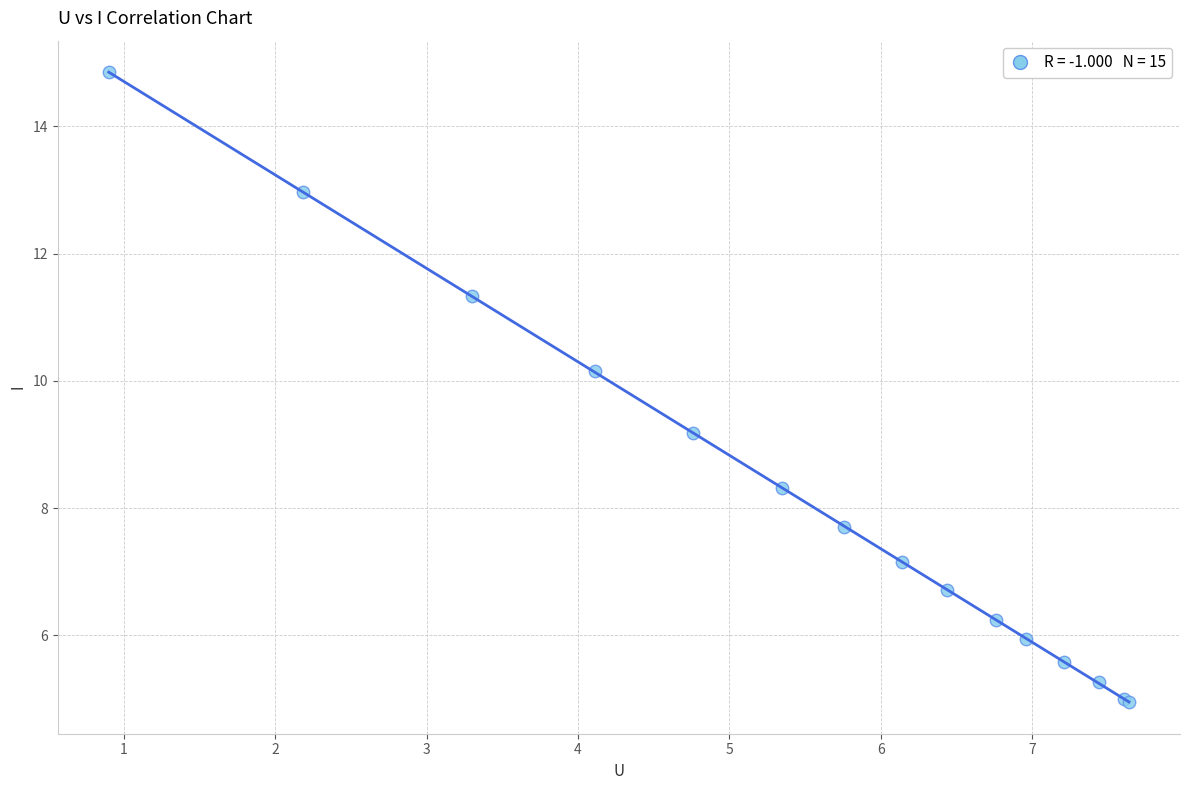

What Y value in the scatter plot is closest to 9?

9.2